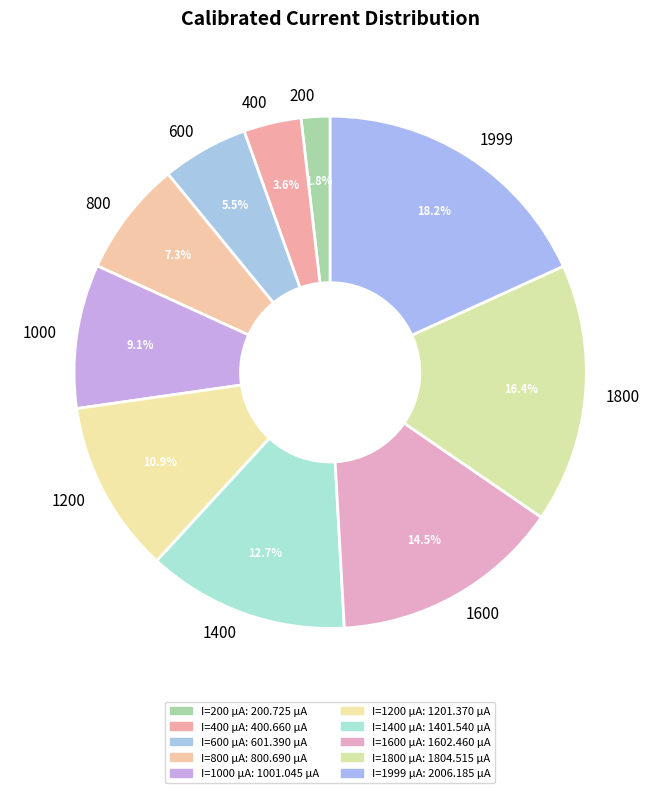

How many slices are in this pie chart?

10